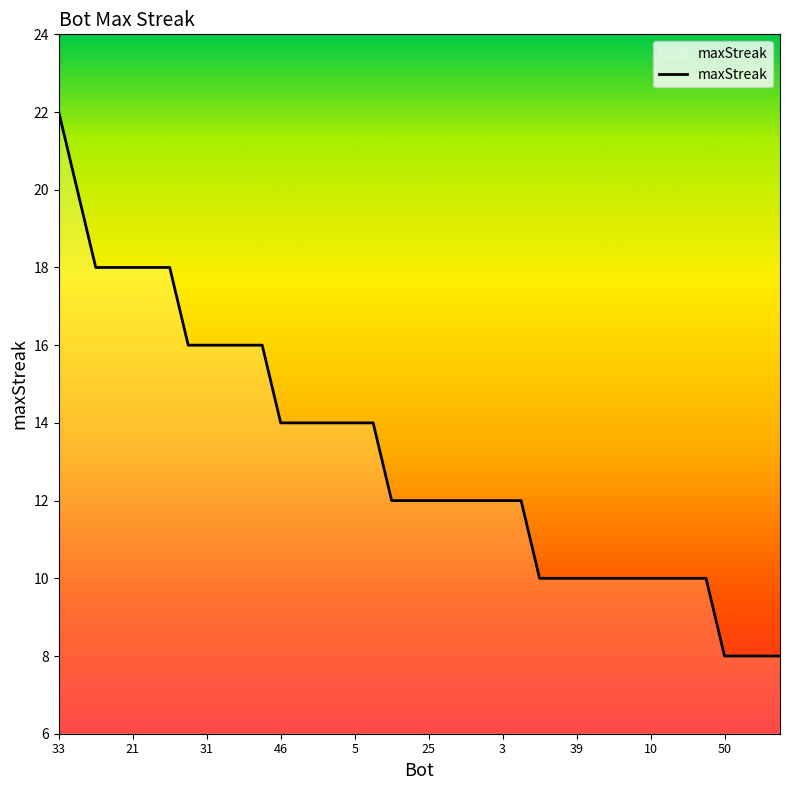

What is the maximum value shown in the chart?

22